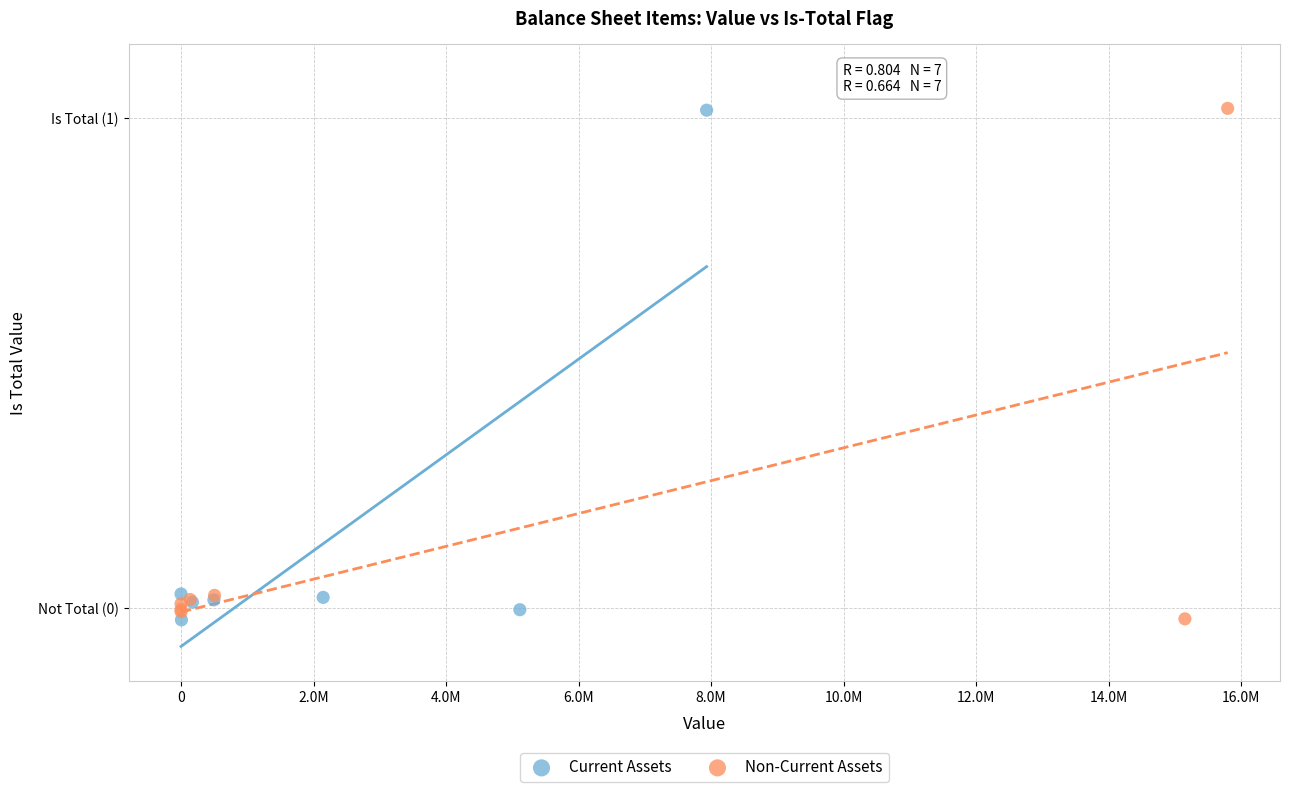

What are all the series names shown in the legend?

Current Assets, Non-Current Assets